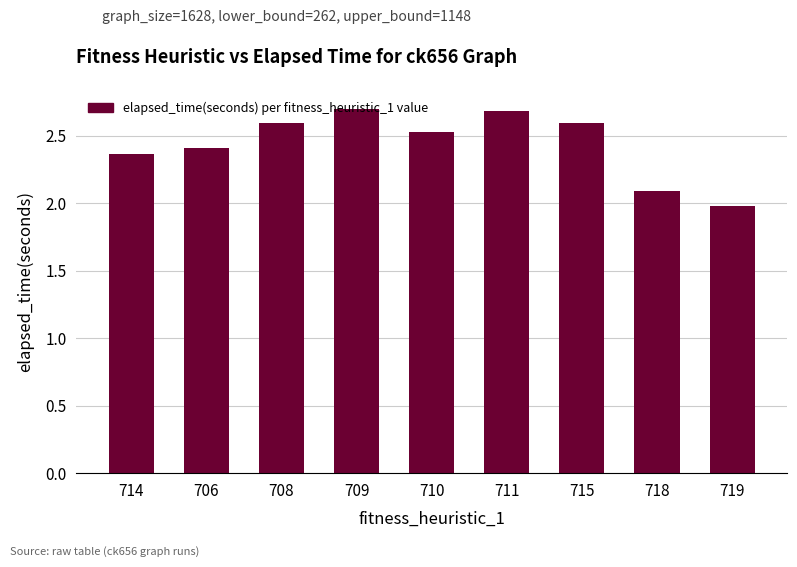

Which label corresponds to the smallest value in the chart?

719